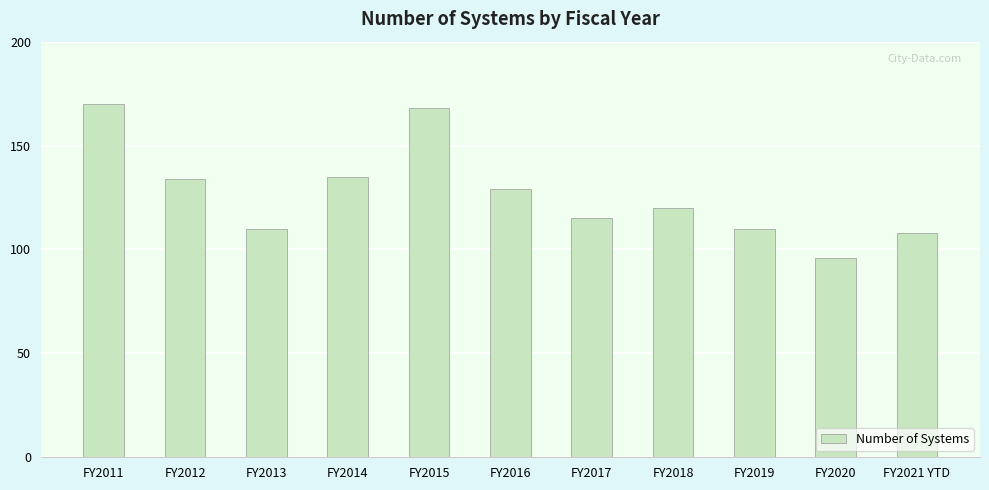

The chart shows a value of 59 at FY2016. True or false?

False